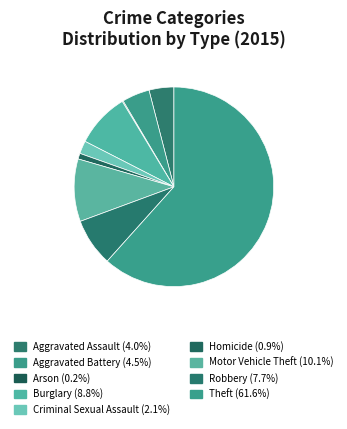

Which has a higher value, Criminal Sexual Assault or Burglary?

Burglary